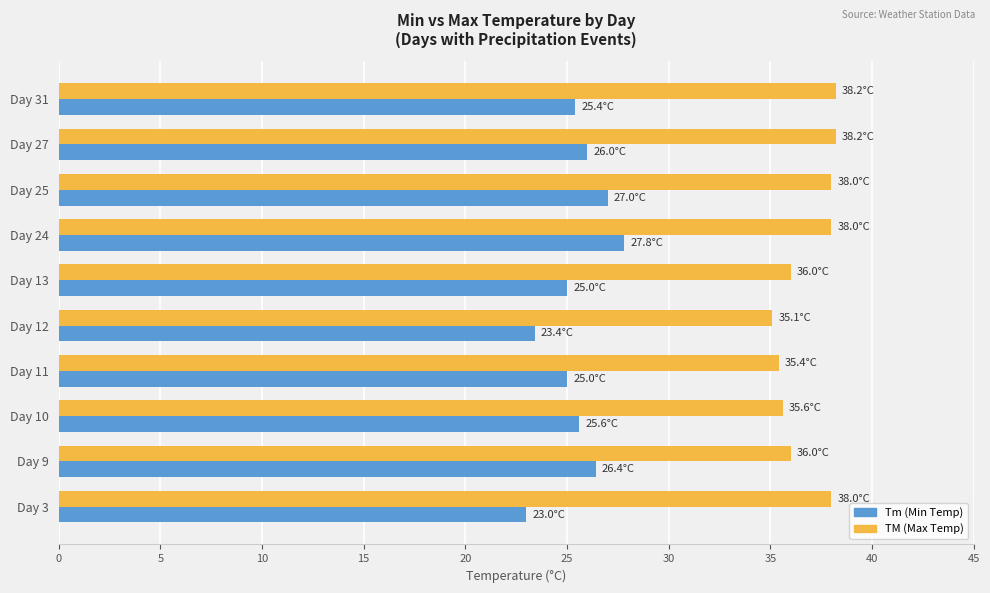

What is the sum of all TM (Max Temp) values?

368.5